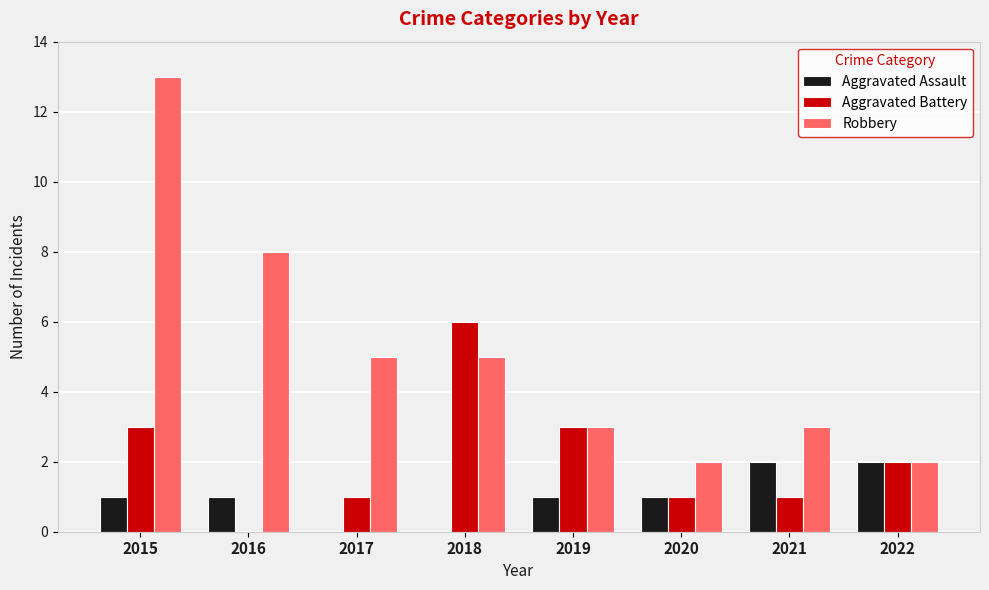

The value of Aggravated Battery at 2018 is 6. True or false?

True